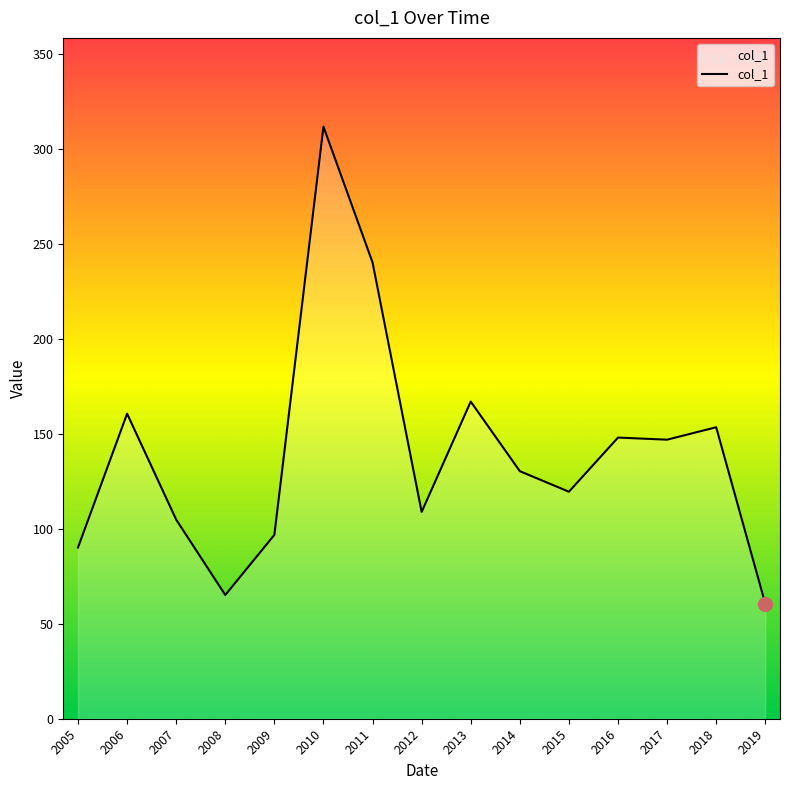

Where is the data nearest to the value 186?

2013